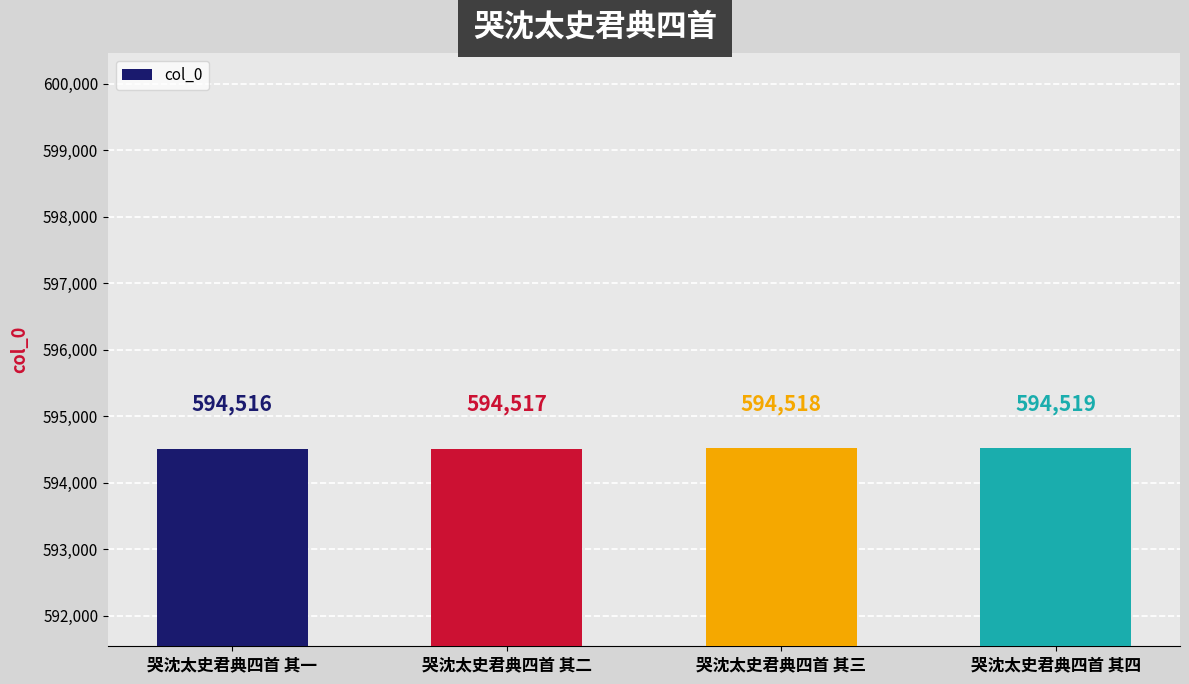

Is it true that the value at 哭沈太史君典四首 其三 is 293587?

False